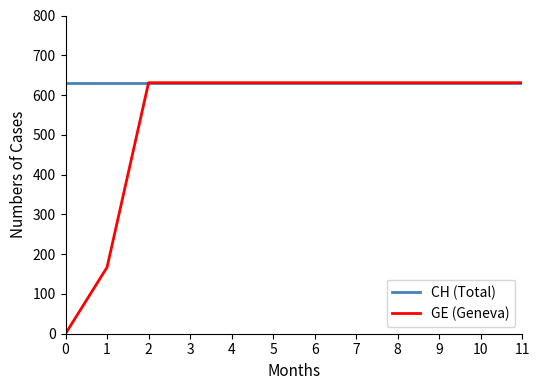

How many lines are shown in the chart?

2